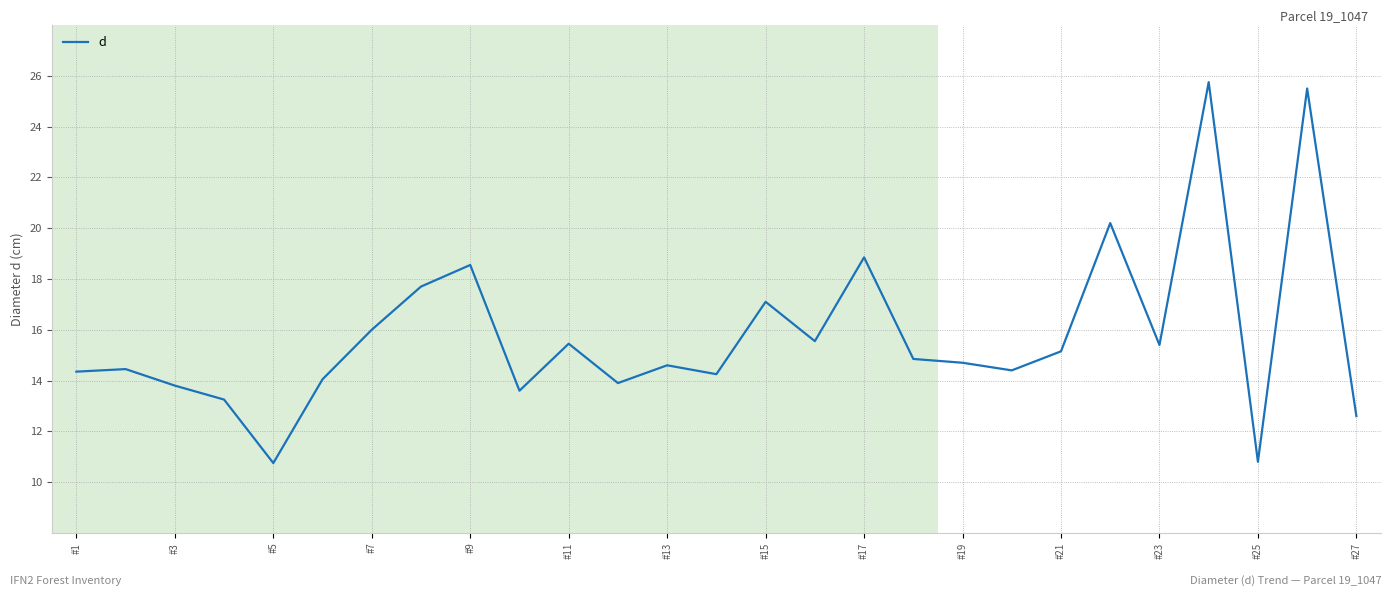

What is the greatest value displayed?

25.8